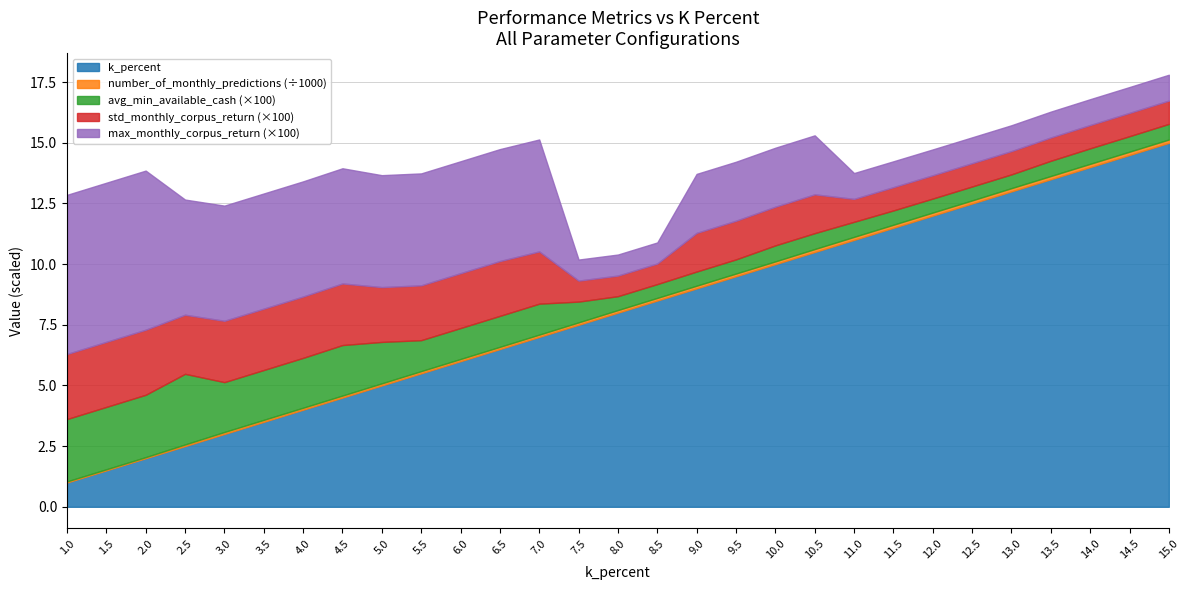

How many data points does each series have?

29